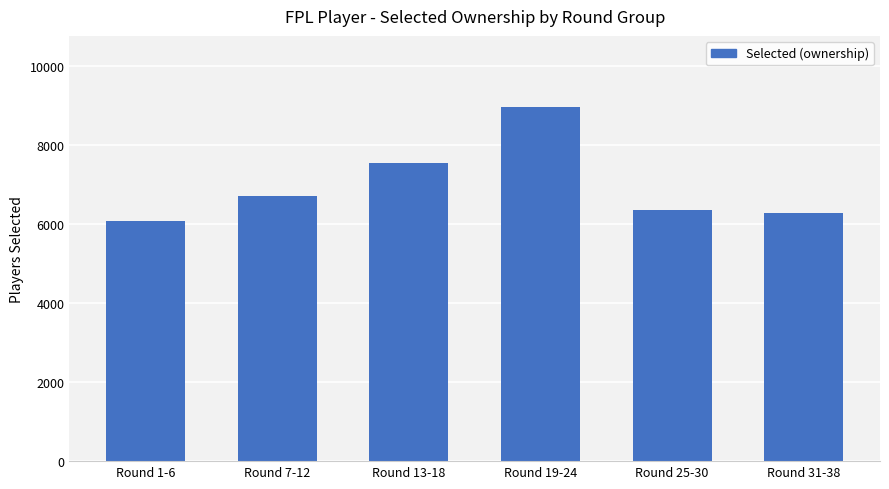

At which label is the value closest to 7519?

Round 13-18